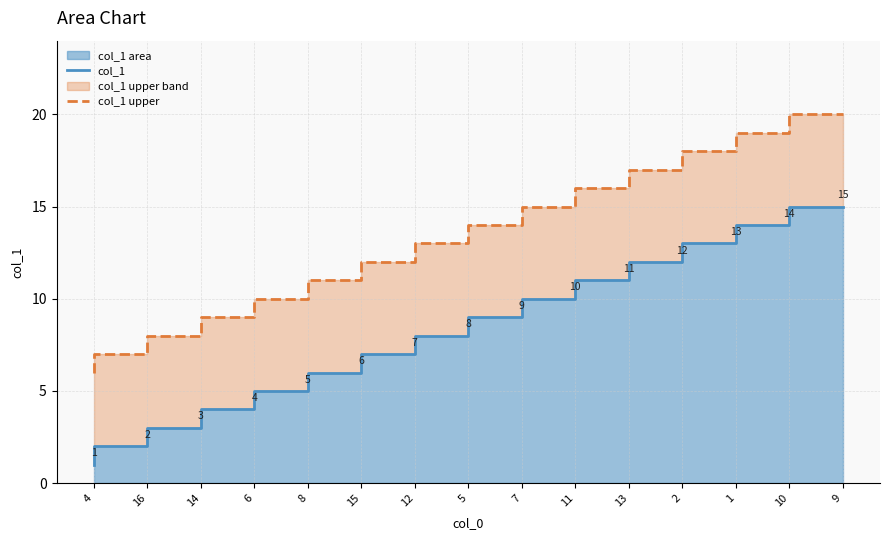

True or false: col_1 upper and col_1 cross at least once.

False